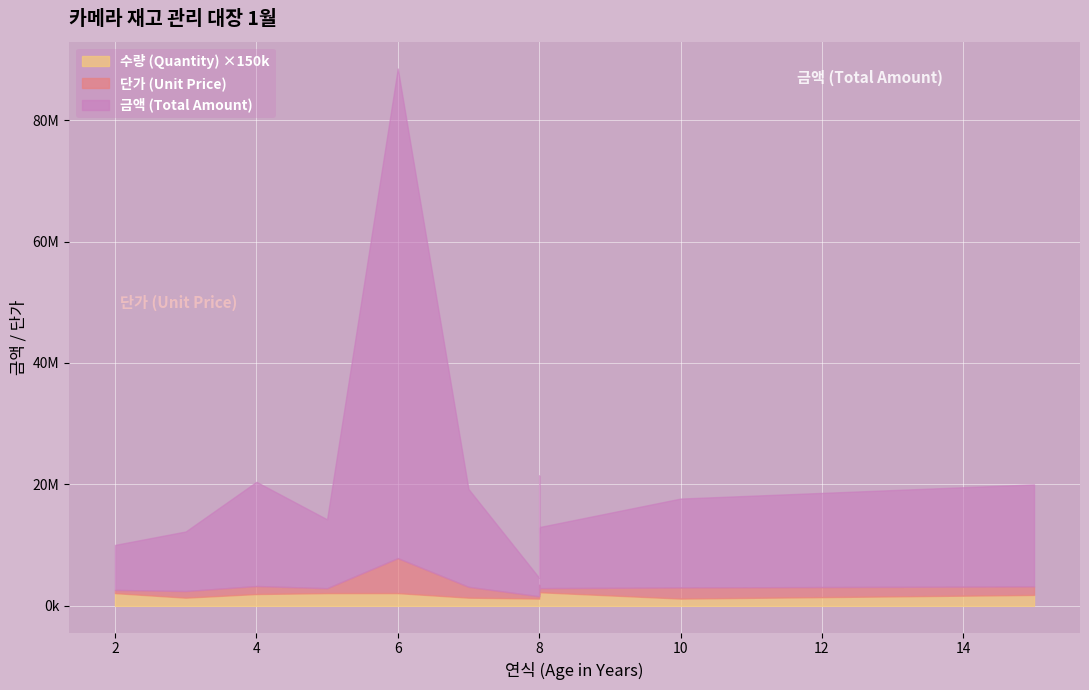

Where does the 단가 (Unit Price) series first go above 1200000?

4